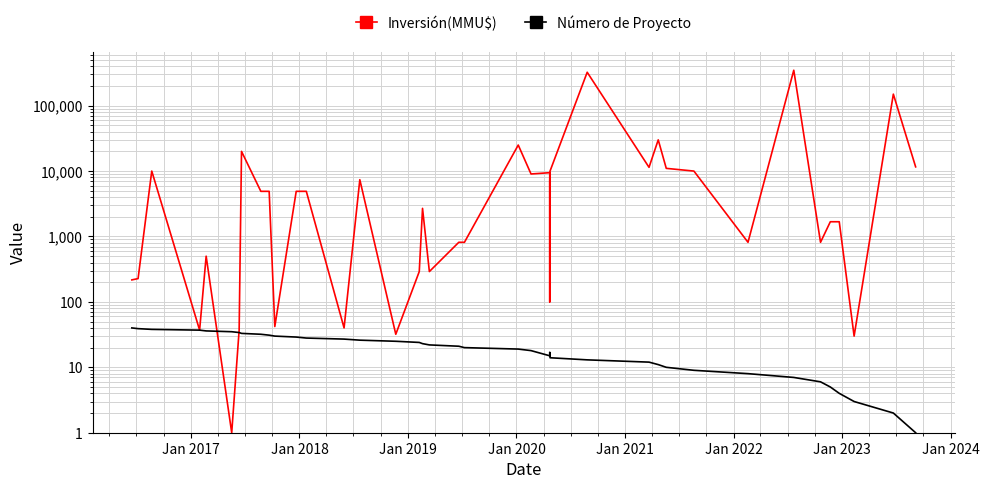

List the series in order of their peak value, highest first.

Inversión(MMU$), Número de Proyecto